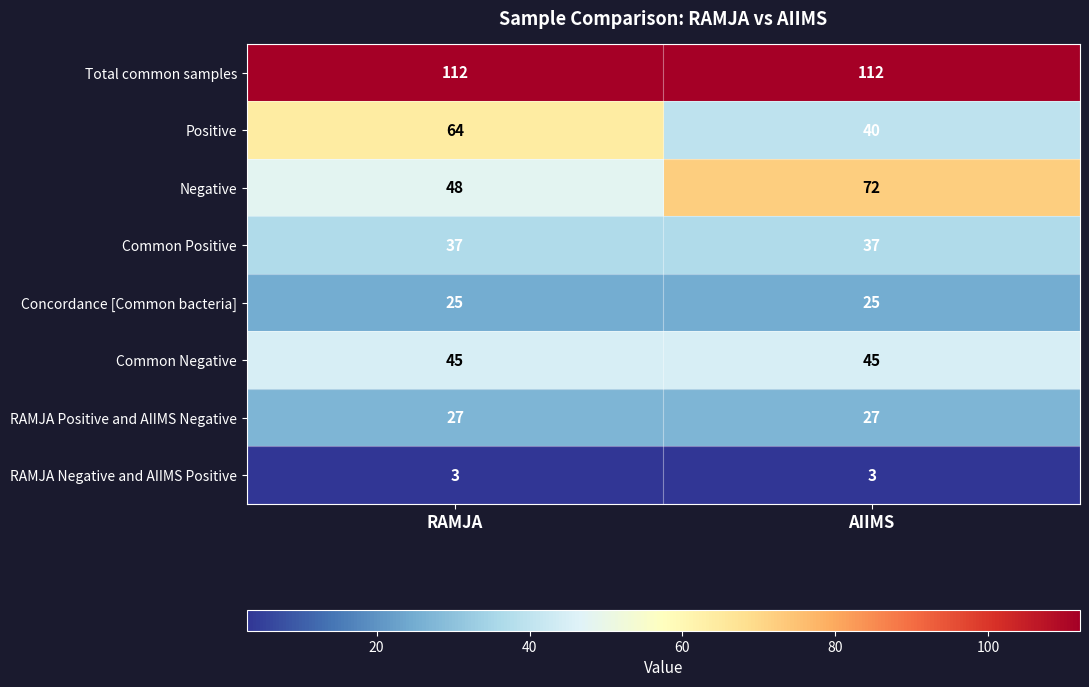

Is it true that Common Positive equals 9 at RAMJA?

False